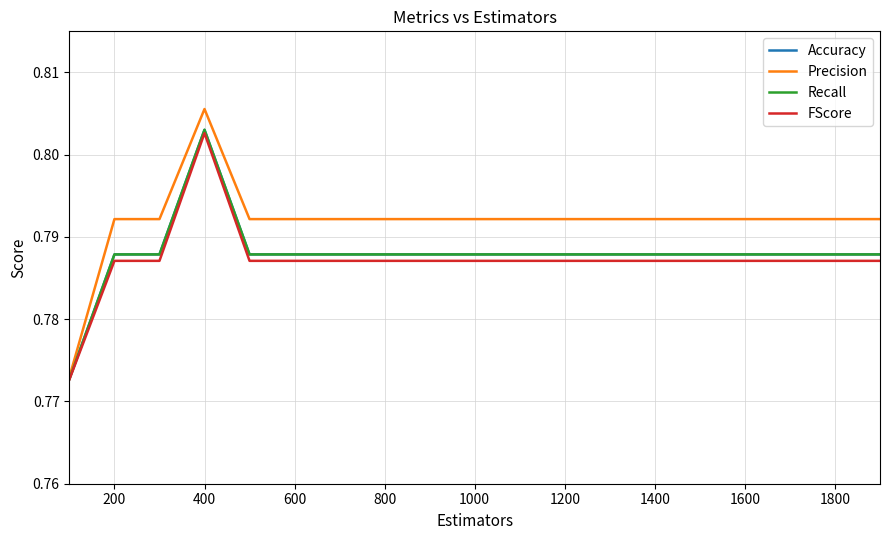

How many series are shown in this chart?

4